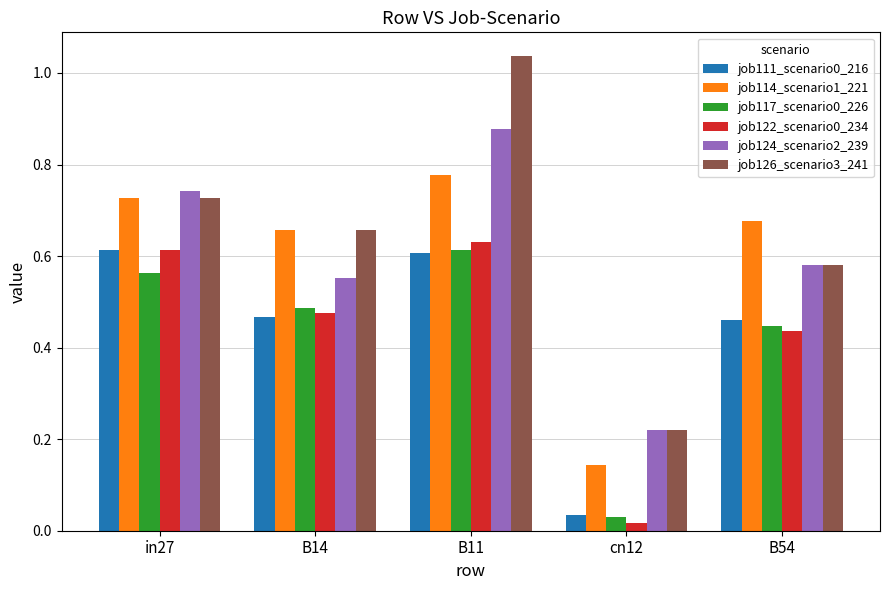

Rank the categories by job124_scenario2_239 value from highest to lowest.

B11, in27, B54, B14, cn12